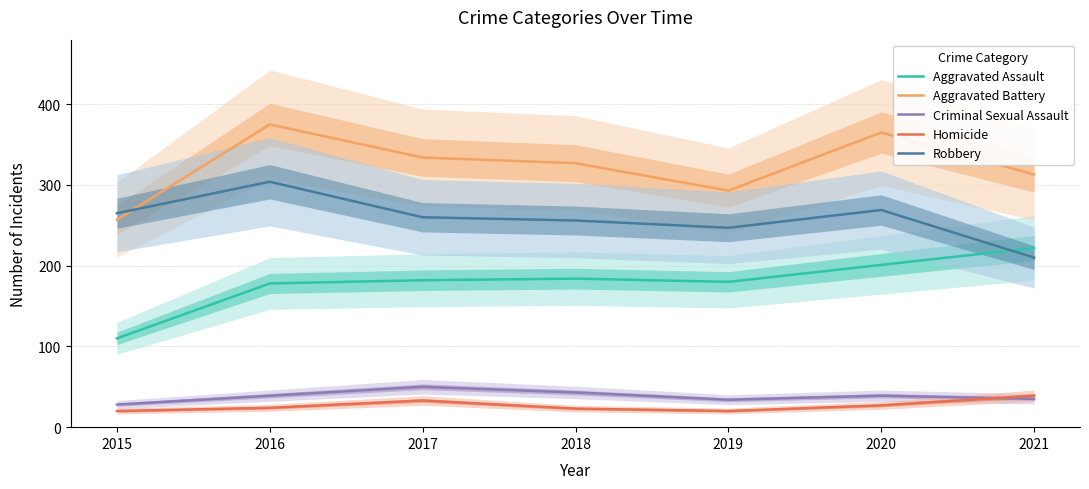

What is the value of the Homicide point at the 7th from the left?

39